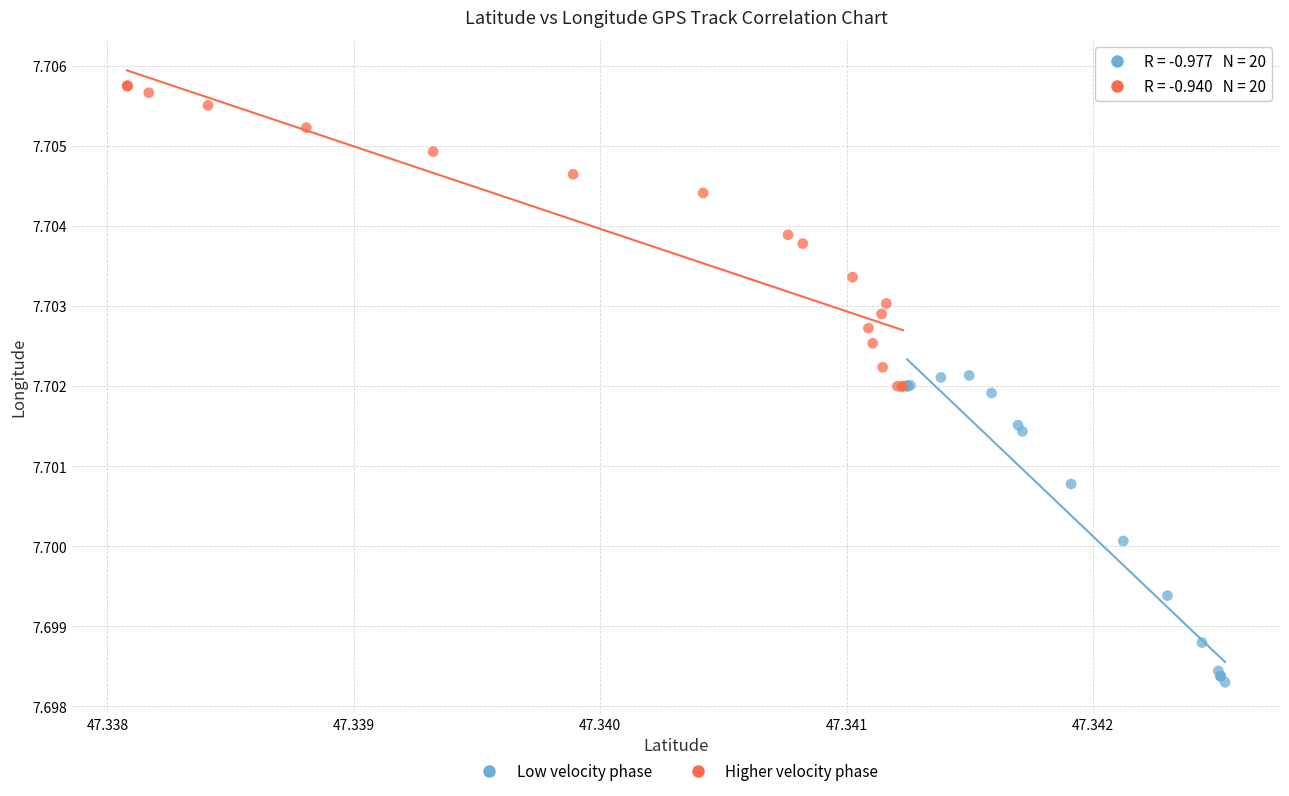

Which series contains the highest Y value?

Higher velocity phase